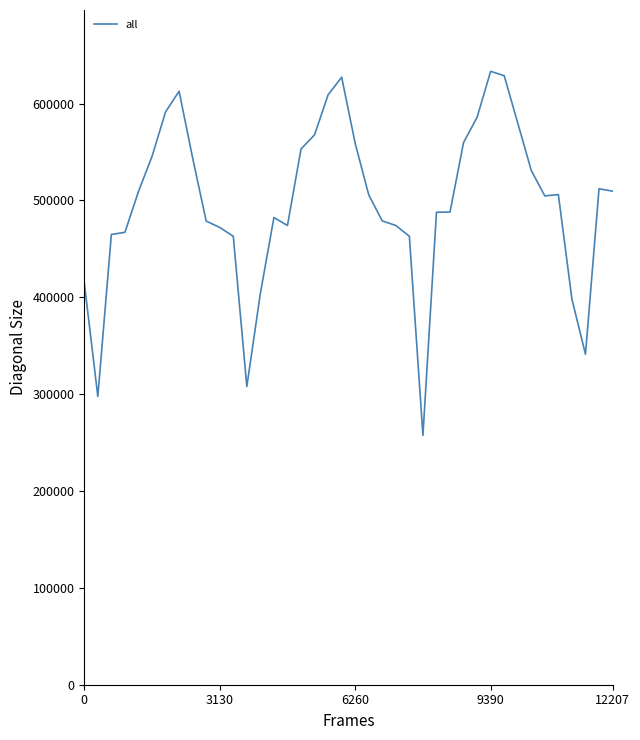

What is the difference between the maximum and second lowest values?

335640.0